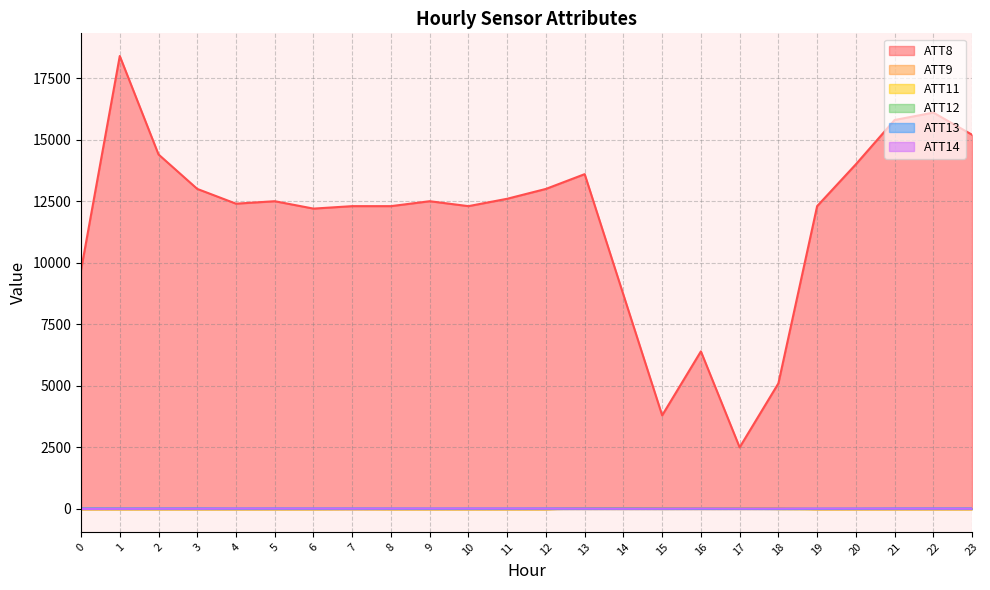

How many data points in ATT14 are above 11?

16